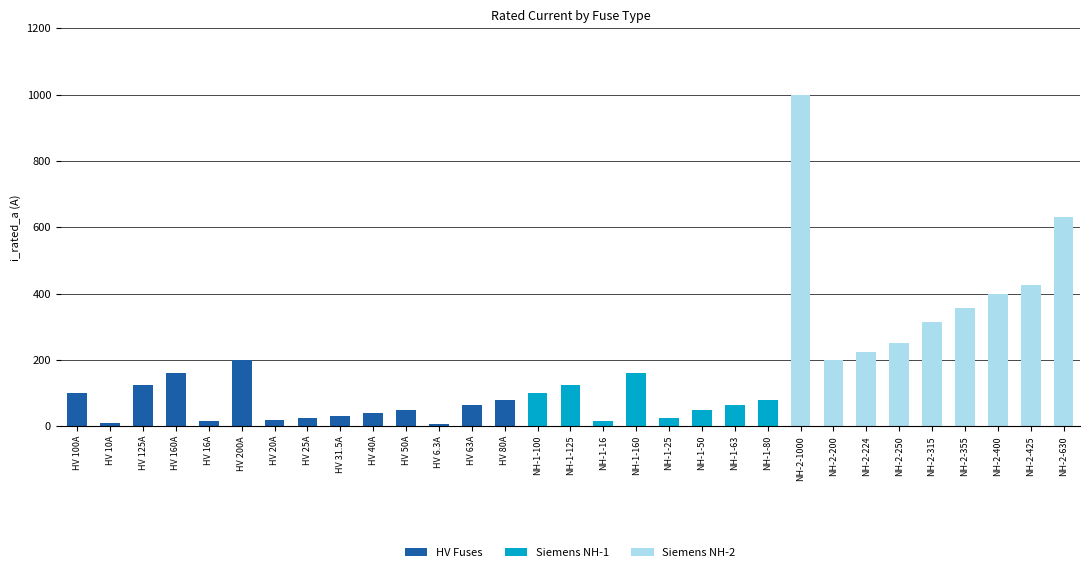

The value of HV Fuses at NH-2-250 is 136.3. True or false?

False